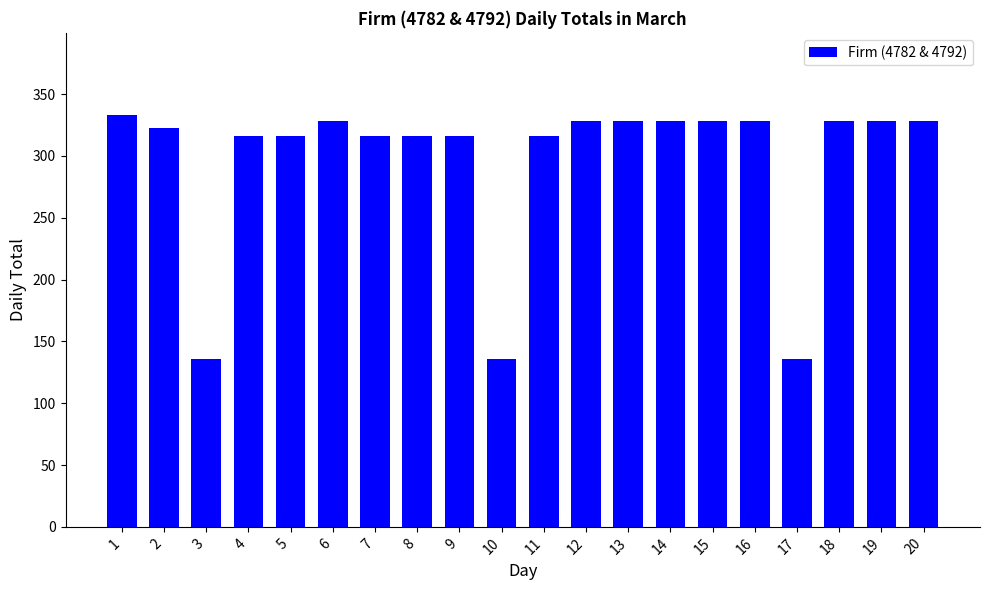

What is the change in value from 5 to 6?

+12